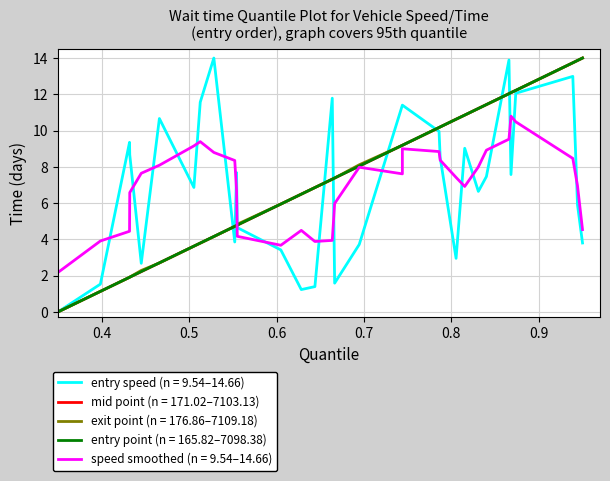

True or false: exit has more than 2 interior local peaks.

False